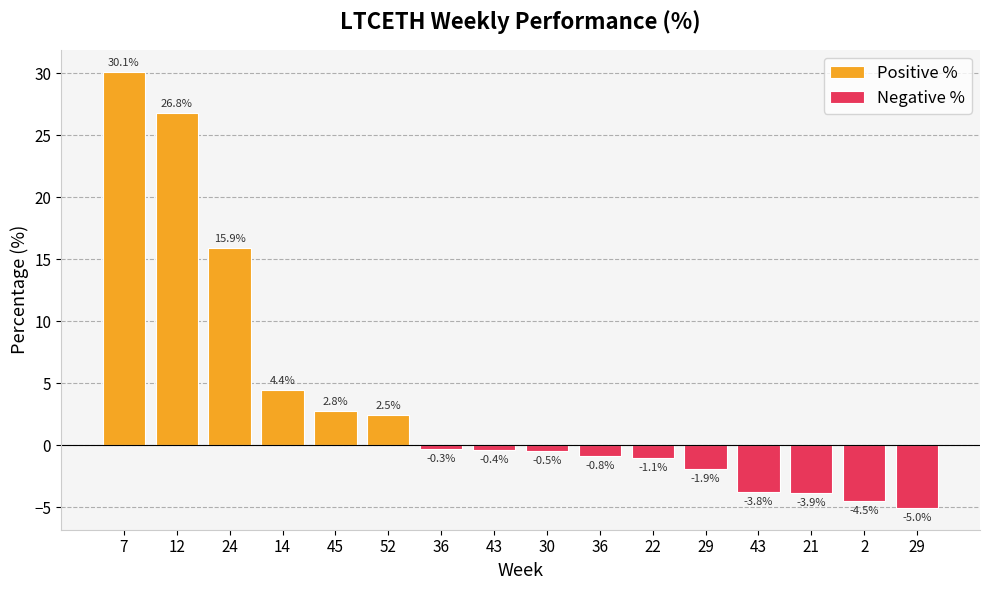

What is the sum of the values at 45 and 7?

32.9